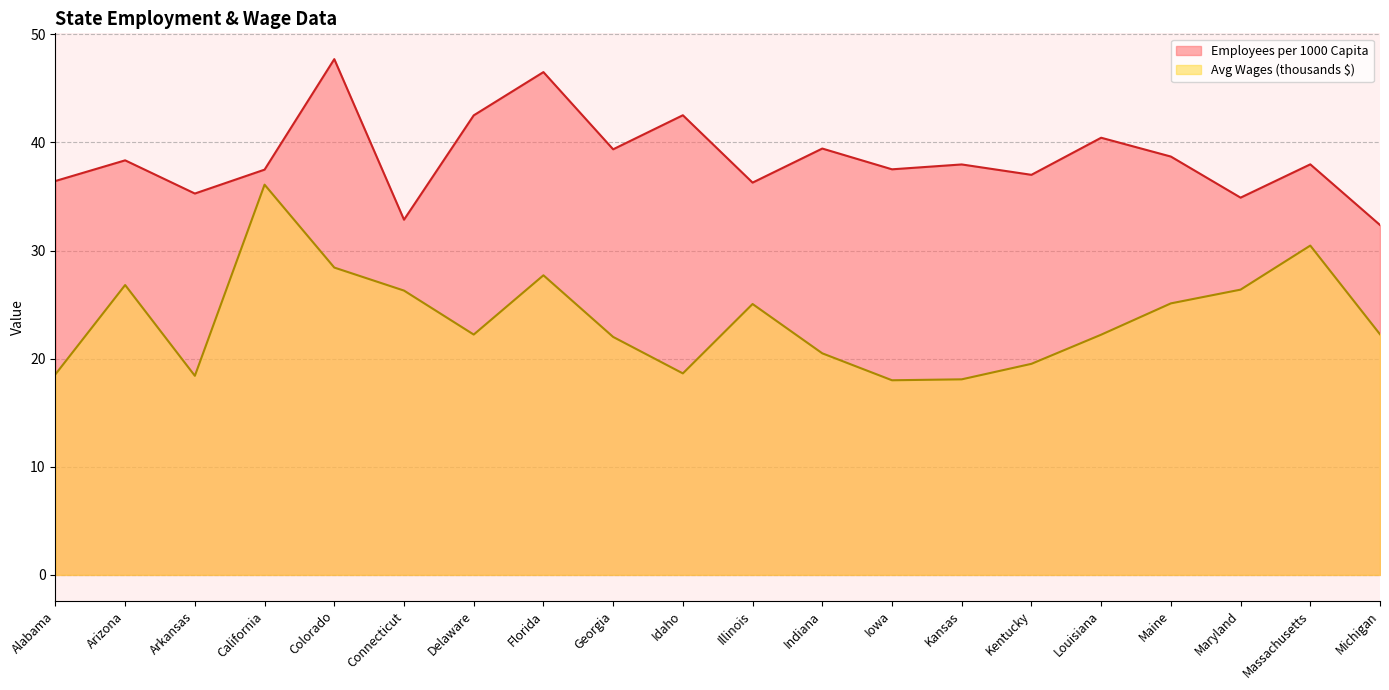

What is the value of the Average Wages point at the 2nd from the left?

26.8